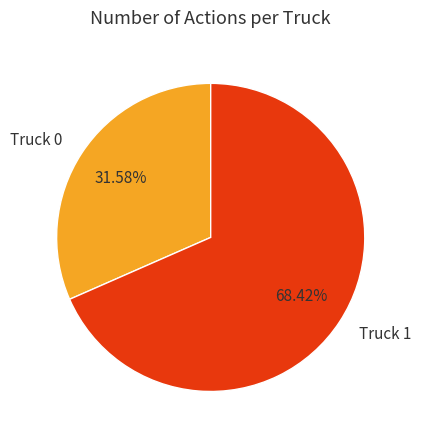

Is the sum of Truck 0 and Truck 1 greater than half?

Yes